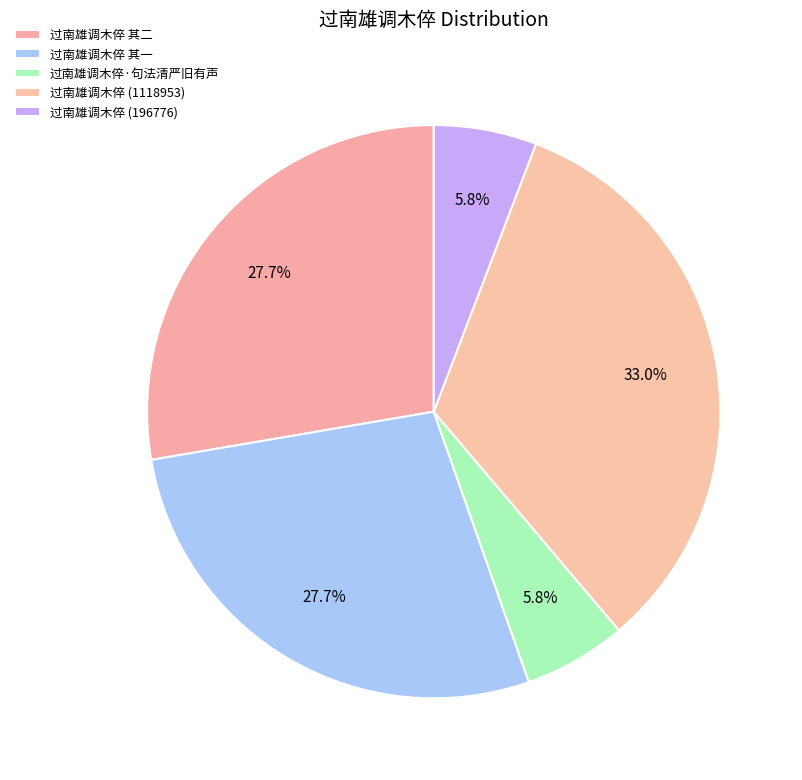

Count the number of slices in the pie.

5